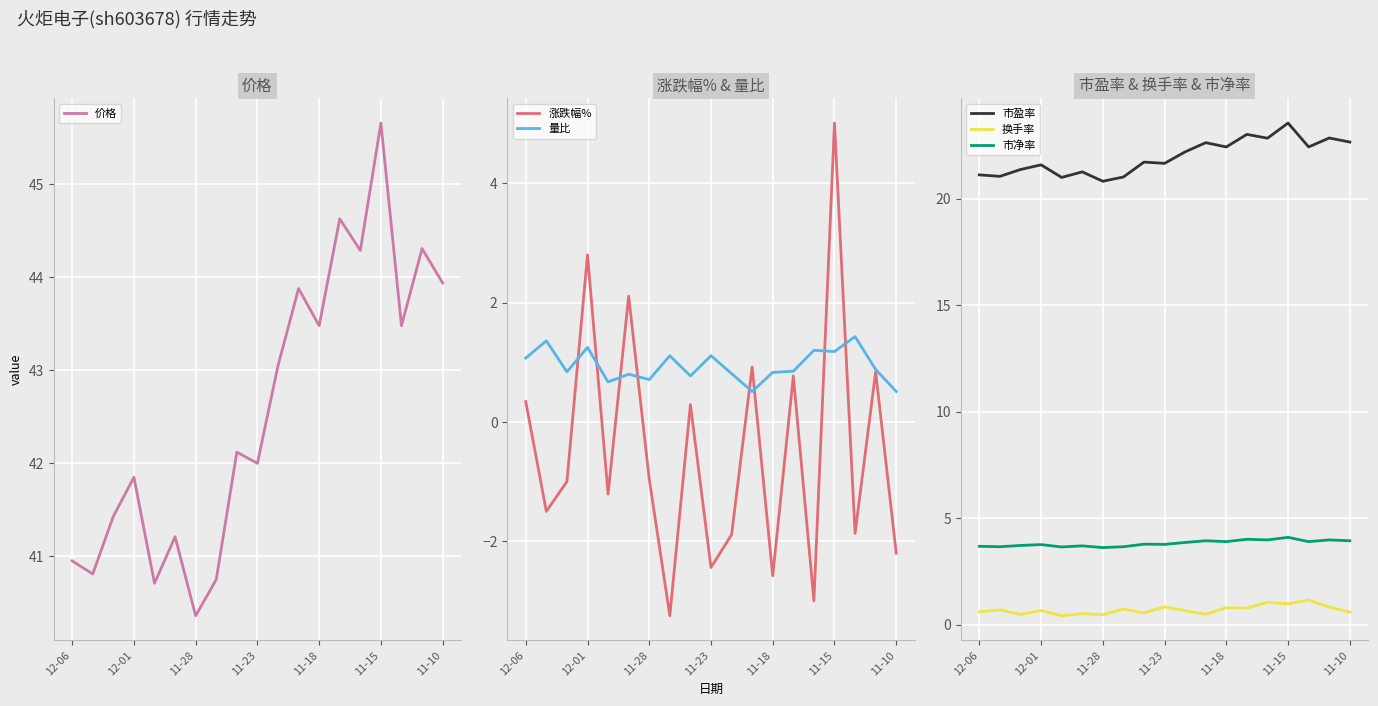

True or false: 市盈率 and 市净率 cross at least once.

False